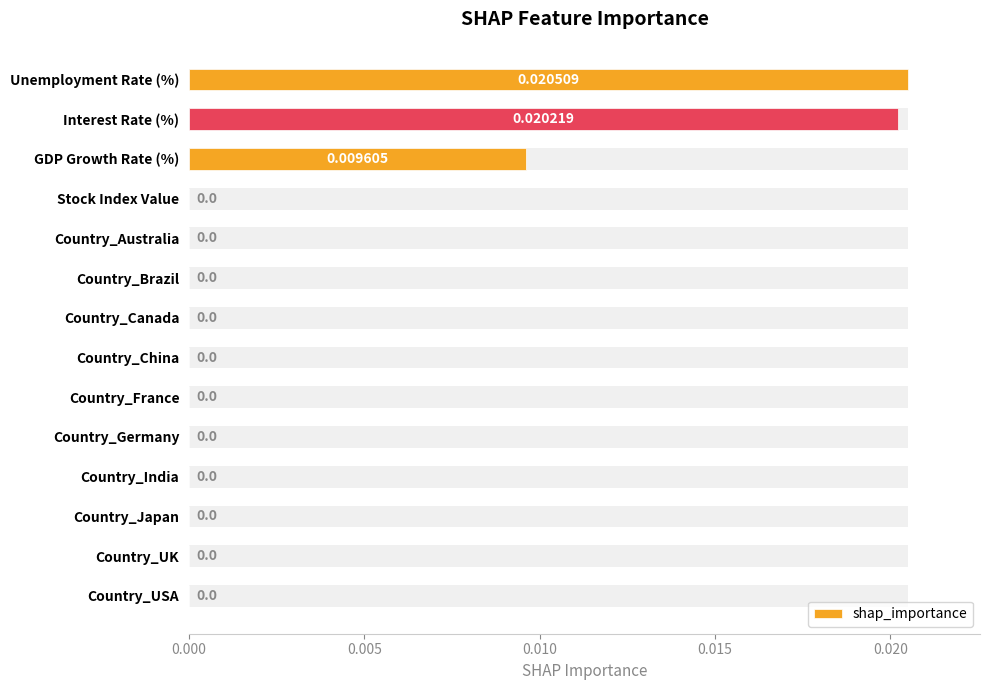

How many positive values are there?

3